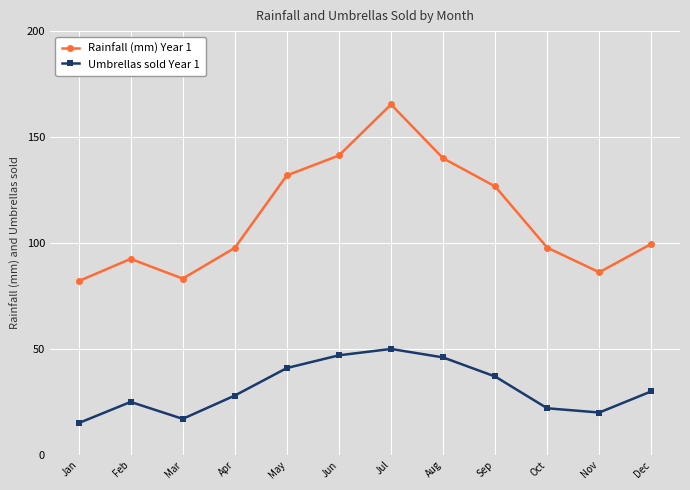

Which category has the highest value in the Rainfall (mm) Year 1 series?

Jul